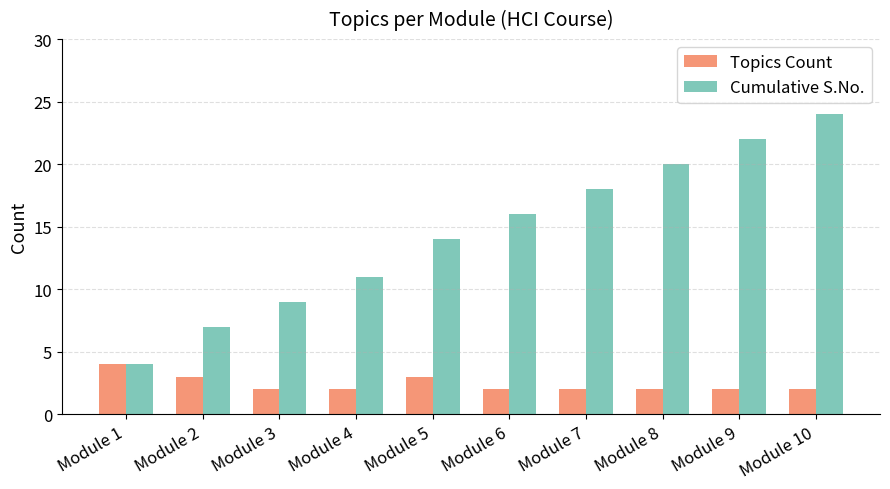

What is the greatest value displayed?

24